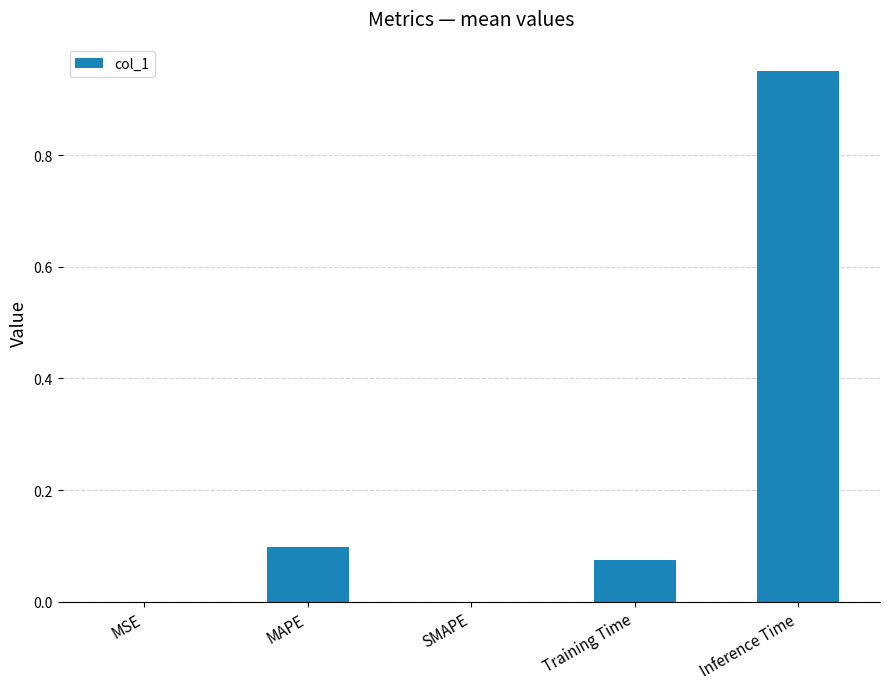

The value at MSE is 0.0. True or false?

True